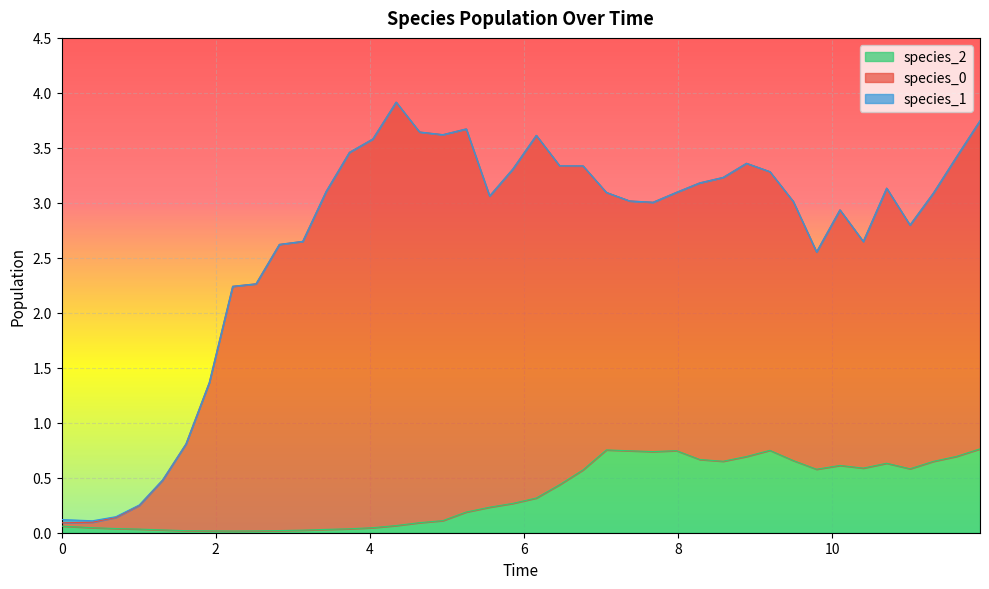

Rank the series at 10 from highest to lowest value.

species_0, species_2, species_1